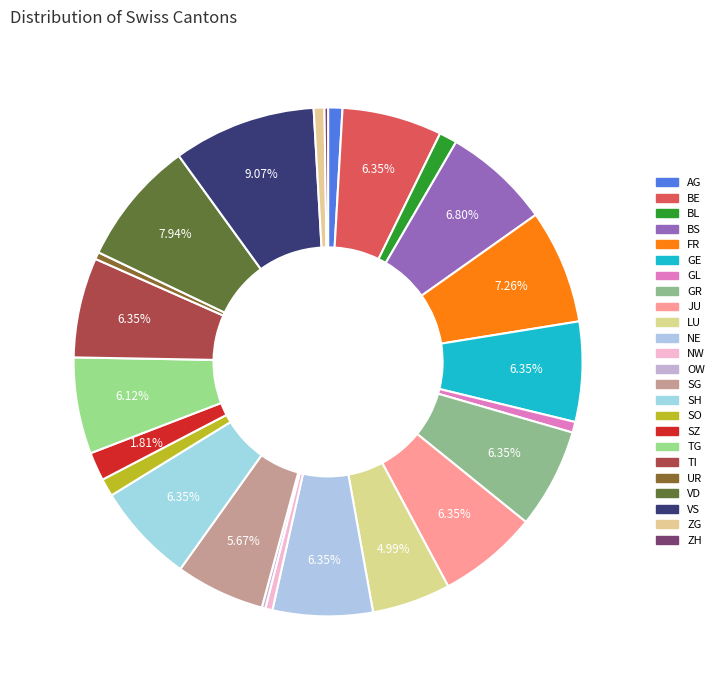

Is it true that TI is 1% of the pie?

False